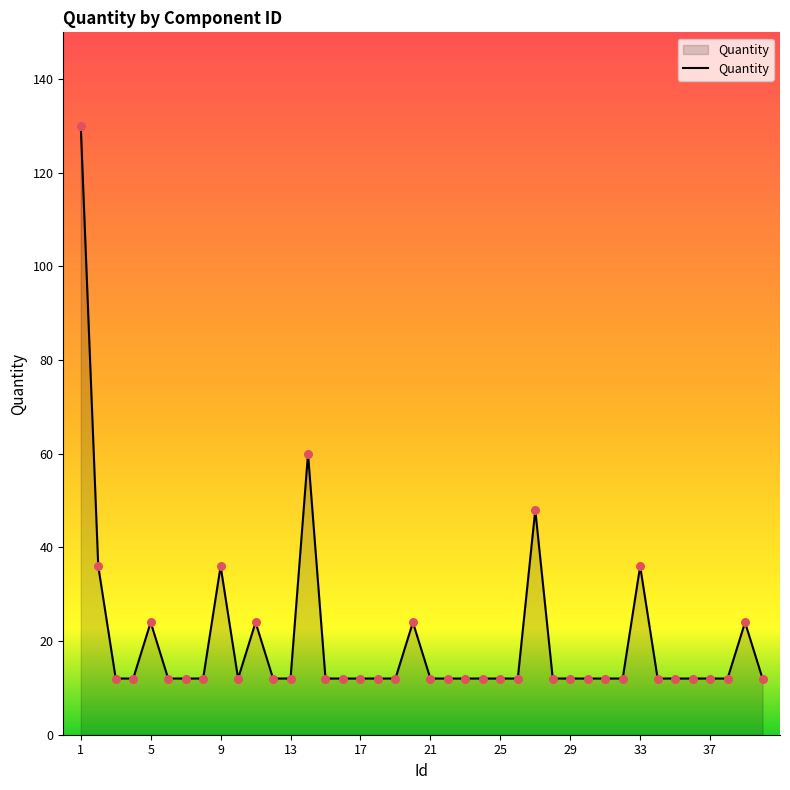

What is the difference between the maximum and minimum values?

118